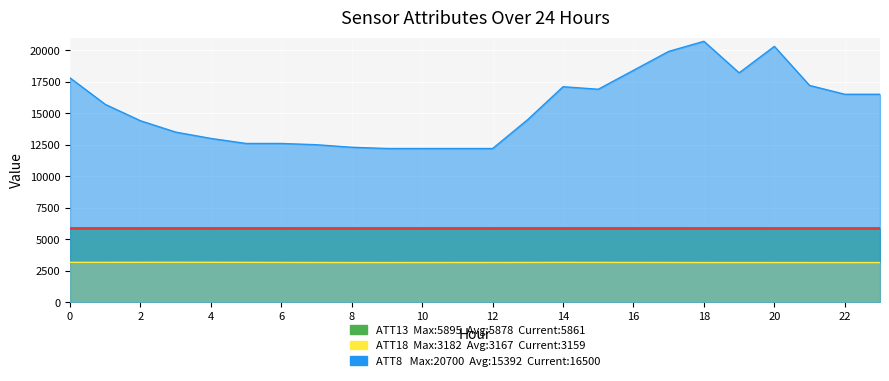

What is the maximum value shown in the chart?

20700.0